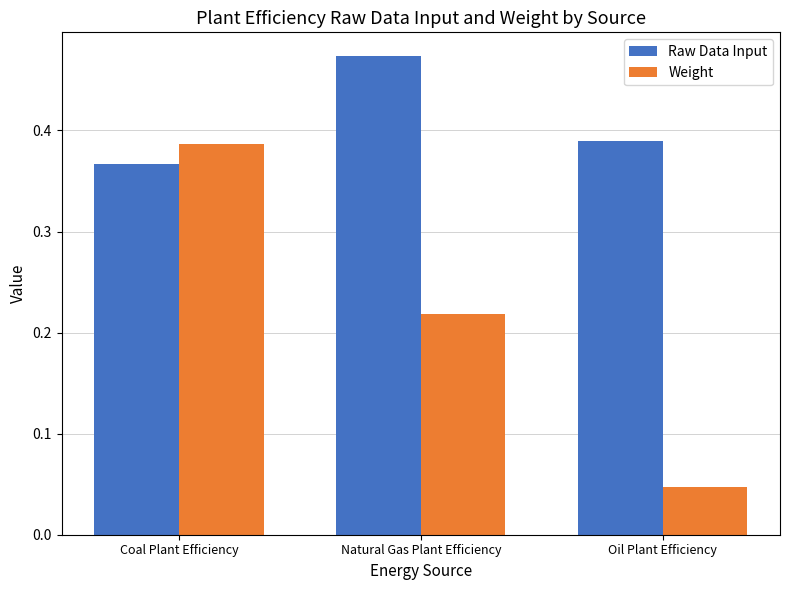

What is the label of the 1st bar from the left?

Coal Plant Efficiency